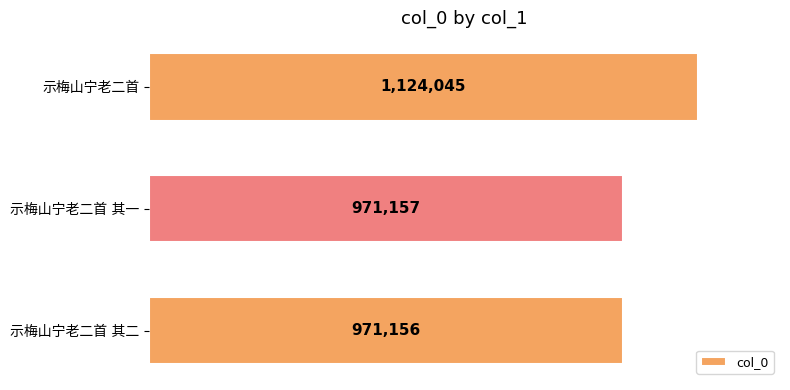

Are the bars horizontal?

Yes